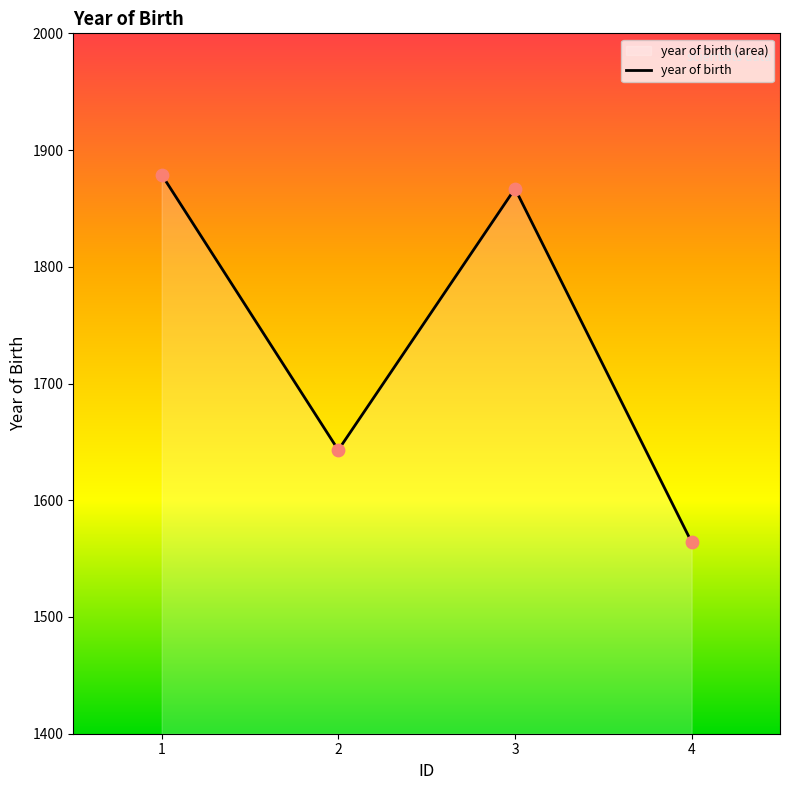

Between 3 and 2, which is larger?

3